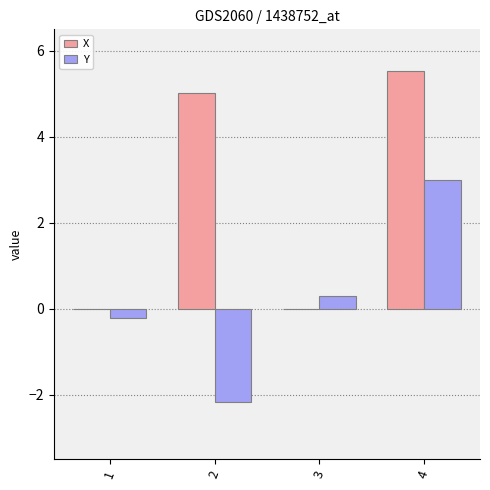

The Y series shows -0.2 at 1. True or false?

True